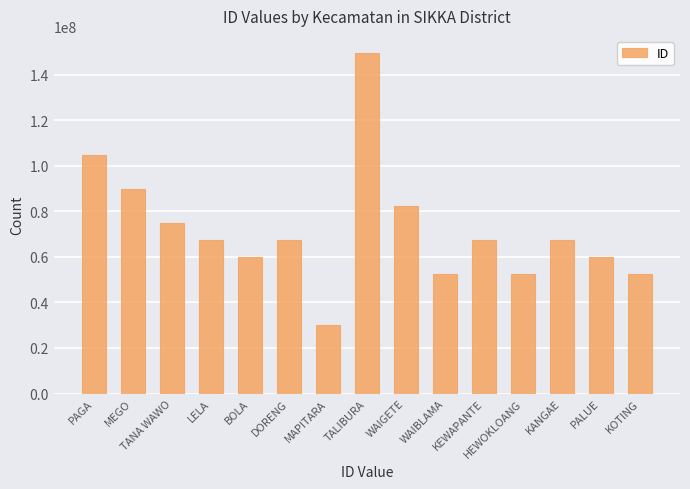

What is the value of the 4th bar from the left?

67342842